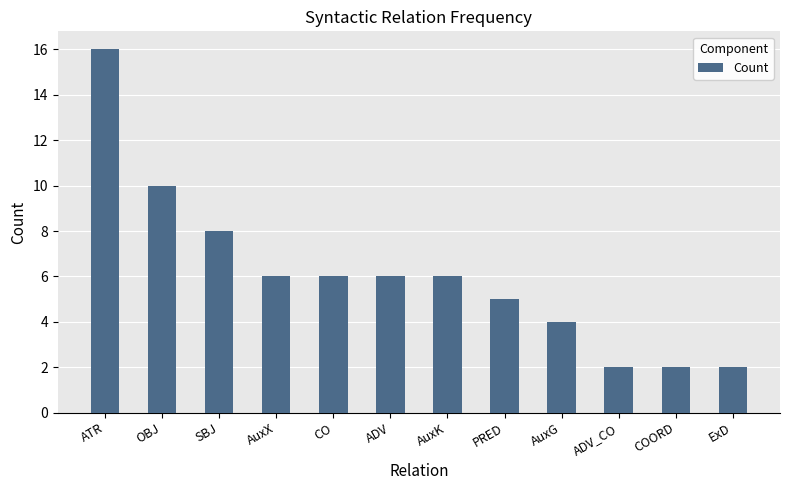

What position from the right is ADV?

7